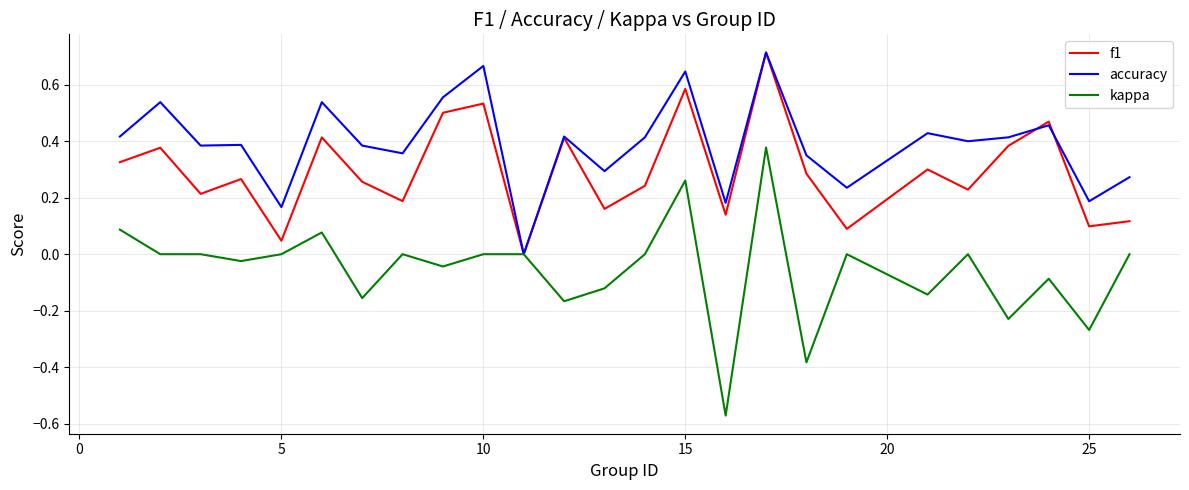

Which series has the largest range (max minus min)?

kappa